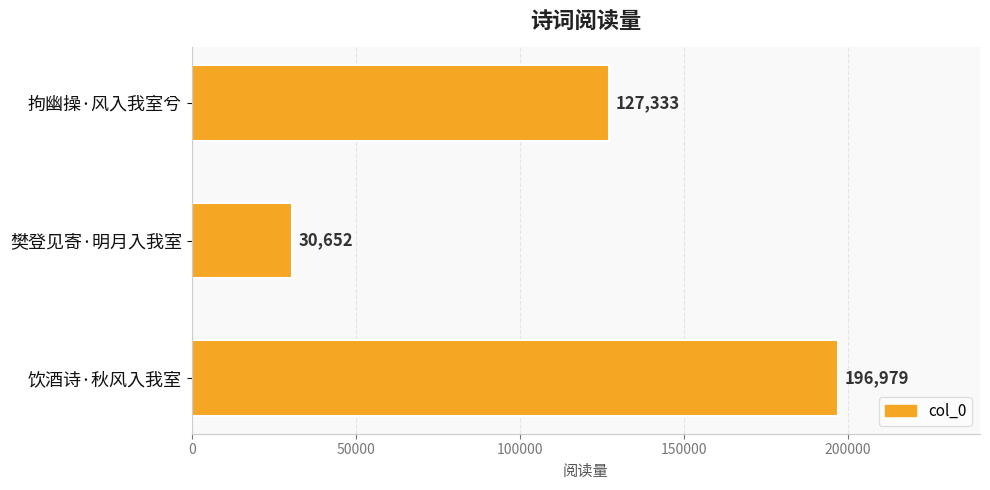

Where is the data nearest to the value 113815?

拘幽操·风入我室兮